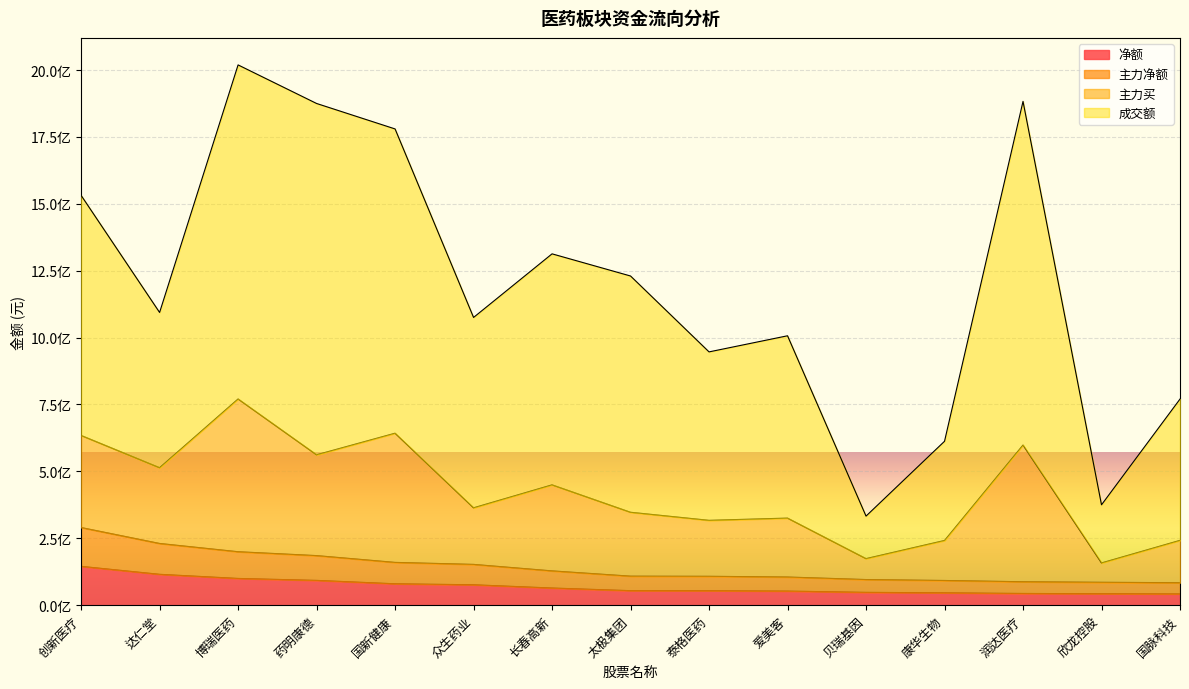

Between 爱美客 and 康华生物, which series saw the biggest shift?

成交额